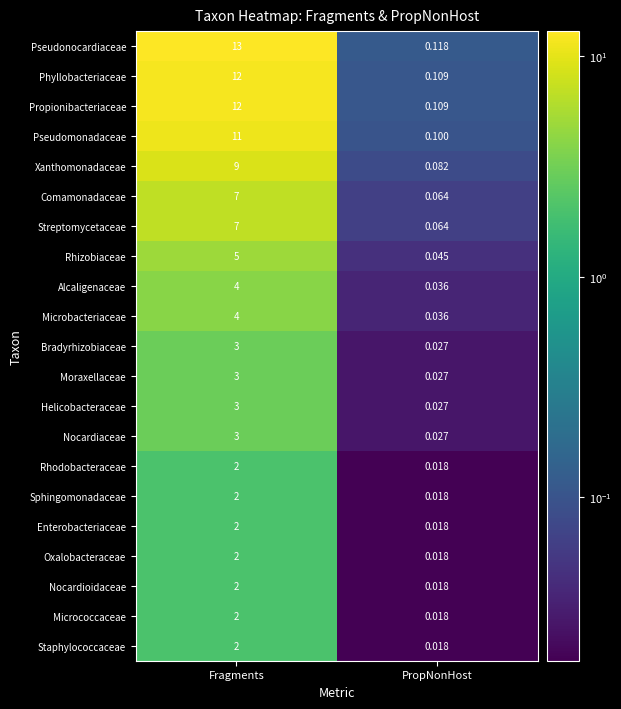

Which series has the largest total across all categories?

Pseudonocardiaceae